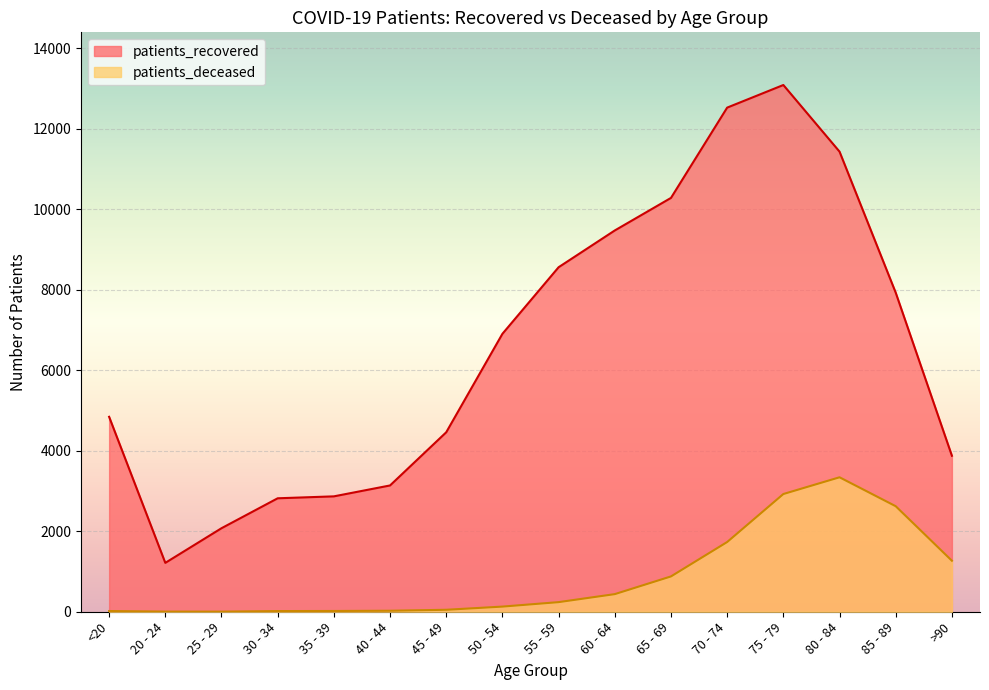

Reading left to right, transcribe all the data shown in this chart.

patients_recovered: <20=4845	20 - 24=1215	25 - 29=2076	30 - 34=2820	35 - 39=2868	40 - 44=3139	45 - 49=4461	50 - 54=6908	55 - 59=8563	60 - 64=9477	65 - 69=10286	70 - 74=12530	75 - 79=13092	80 - 84=11436	85 - 89=7930	>90=3877
patients_deceased: <20=18	20 - 24=4	25 - 29=3	30 - 34=17	35 - 39=19	40 - 44=25	45 - 49=49	50 - 54=128	55 - 59=239	60 - 64=438	65 - 69=878	70 - 74=1733	75 - 79=2926	80 - 84=3342	85 - 89=2623	>90=1268